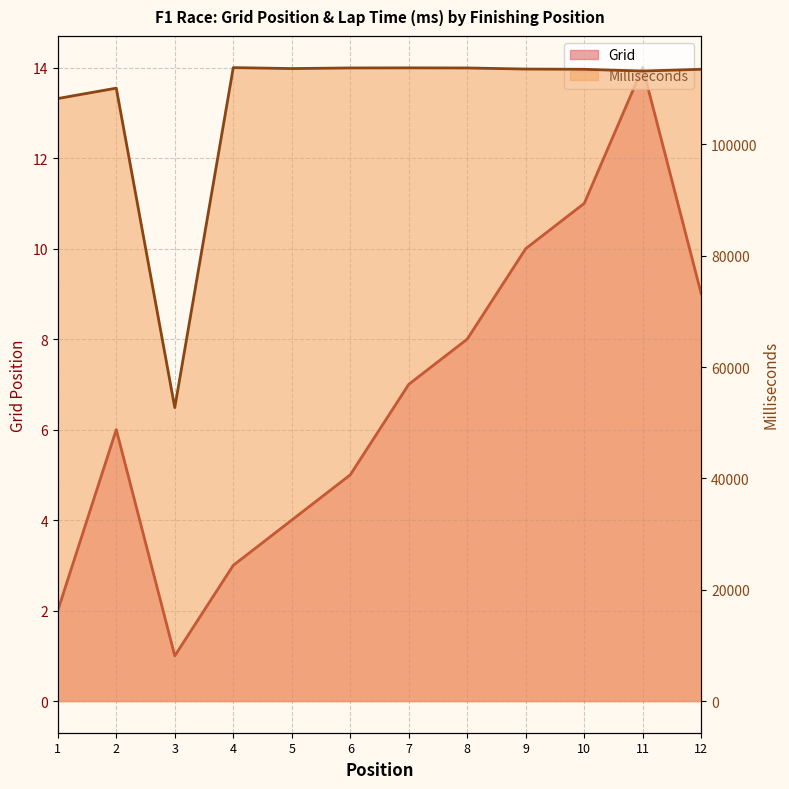

What is the difference between the second highest and minimum values in the Grid series?

10